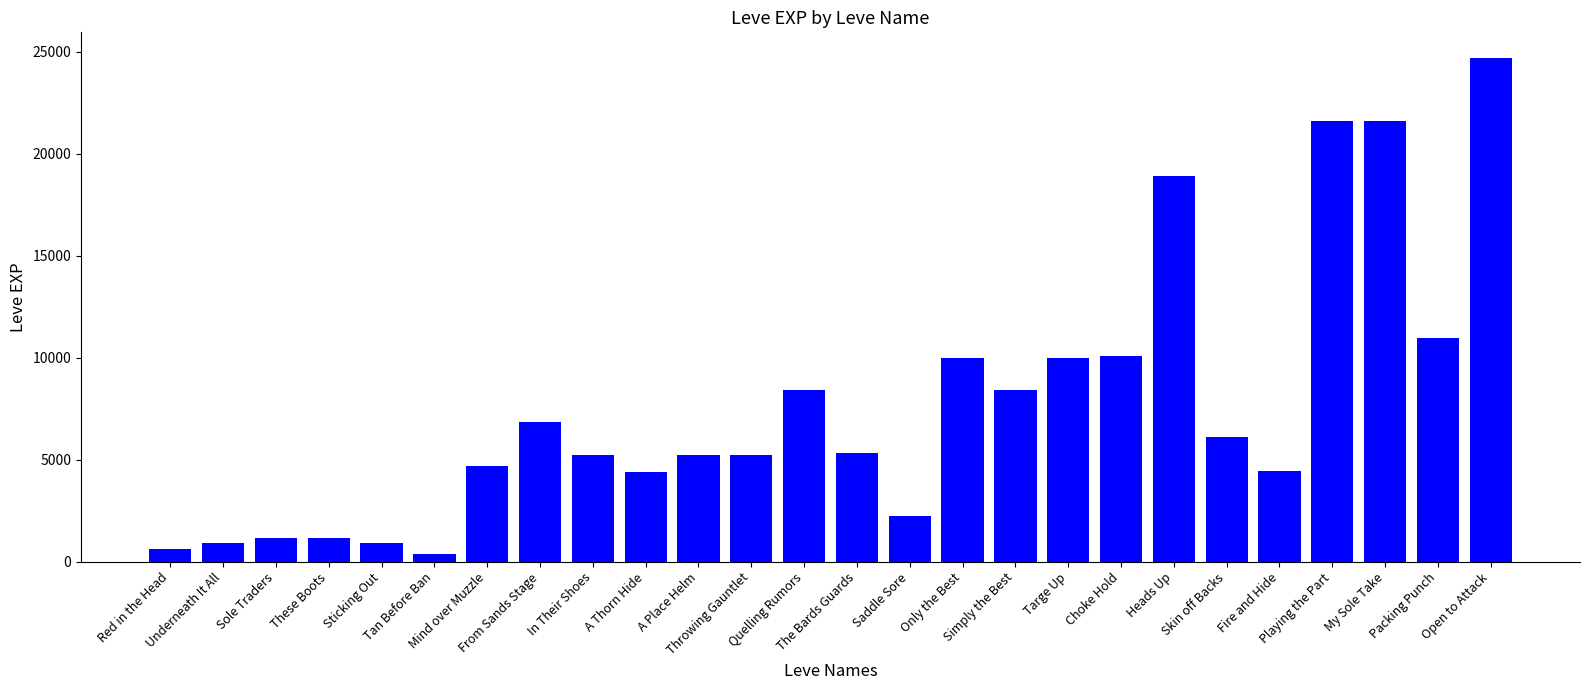

What is the greatest value displayed?

24710